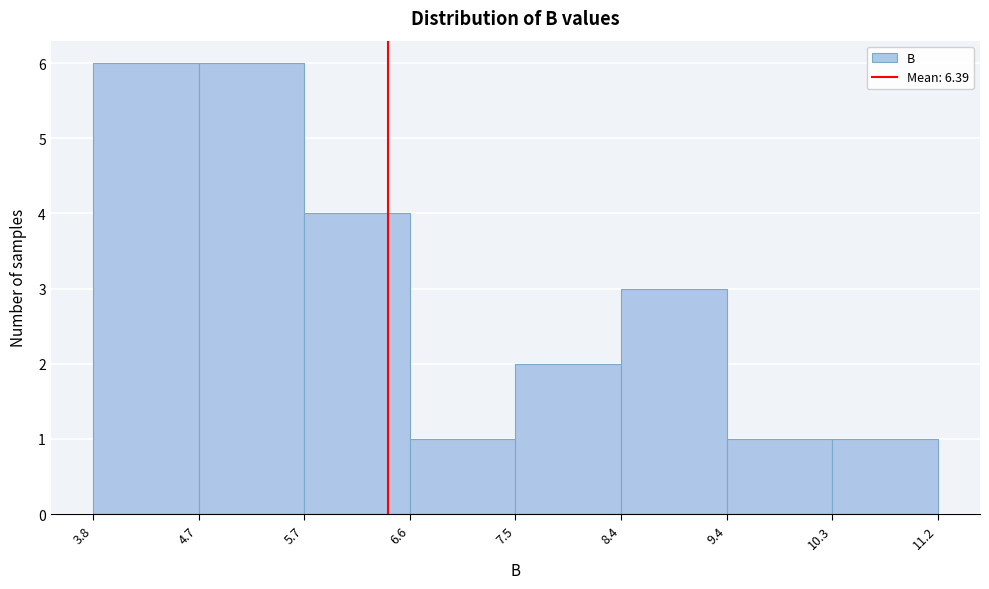

Reading left to right, transcribe this chart: for each bar, give the range it covers on the x-axis and its height. The values are not printed on the chart, so give them approximately, as read against the axis.

3.8 to 4.7: 6
4.7 to 5.7: 6
5.7 to 6.6: 4
6.6 to 7.5: 1
7.5 to 8.4: 2
8.4 to 9.4: 3
9.4 to 10.3: 1
10.3 to 11.2: 1